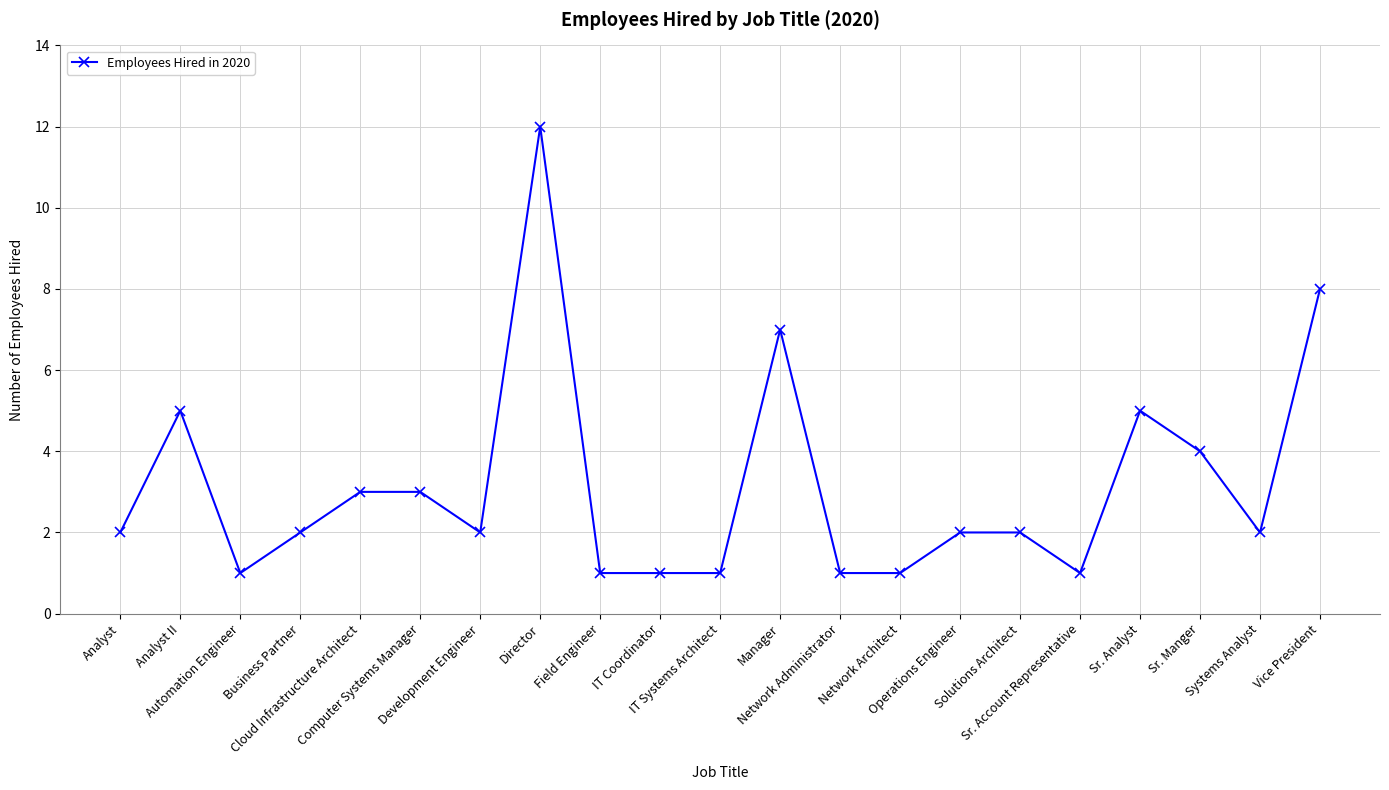

What is the sum of all values?

66